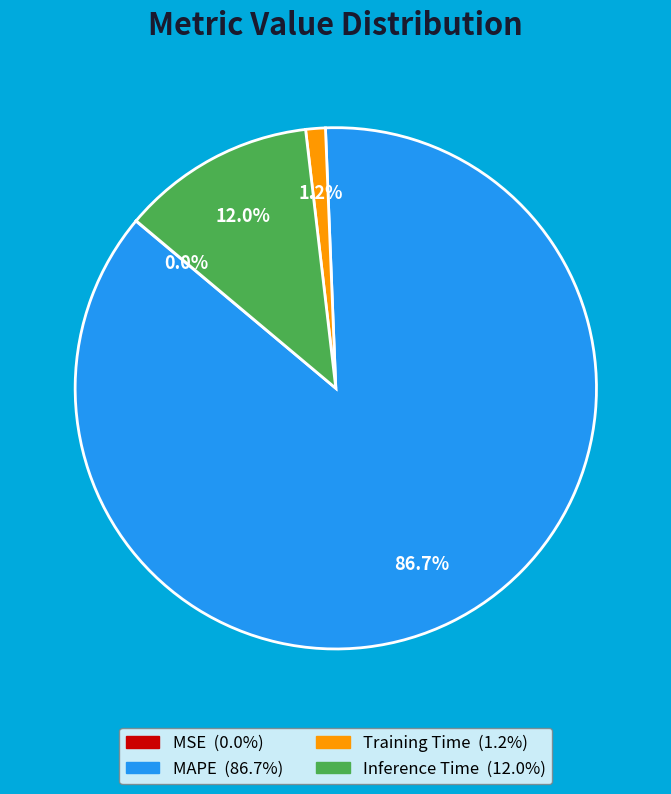

True or false: MAPE accounts for 87% of the total.

True